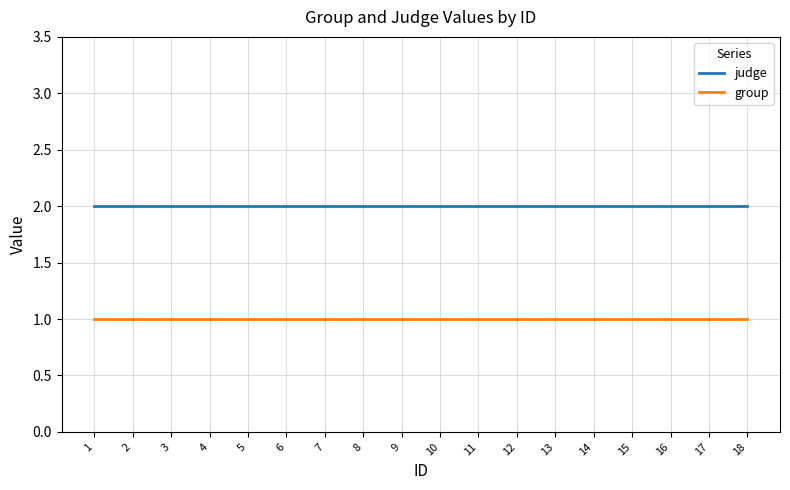

What is the smallest value displayed?

1